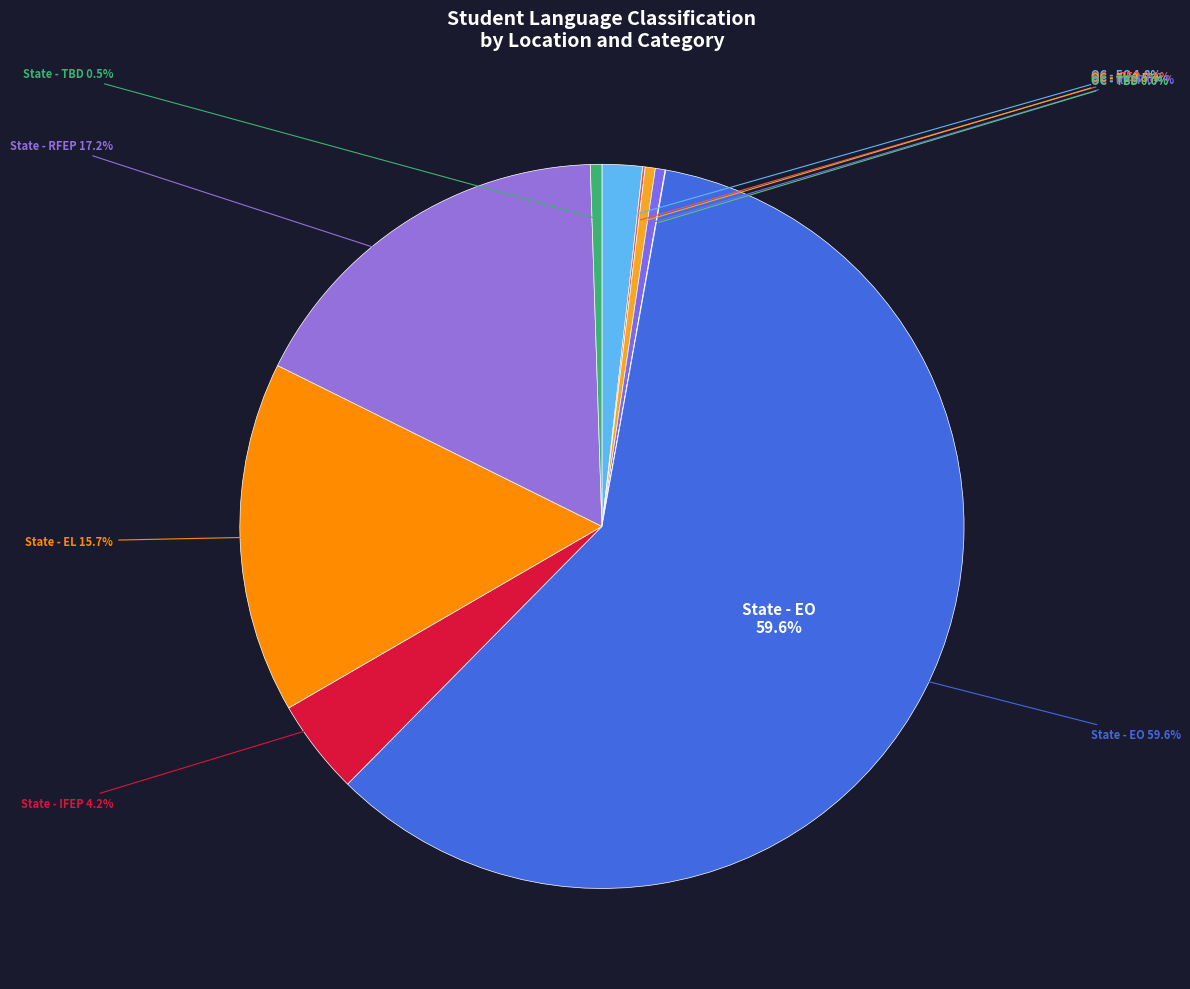

Which slice is the largest?

State